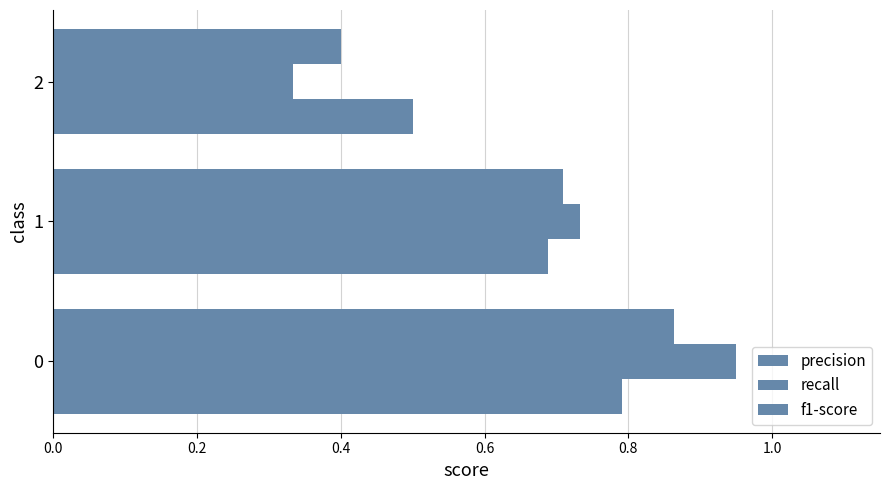

How many data points does each series have?

3